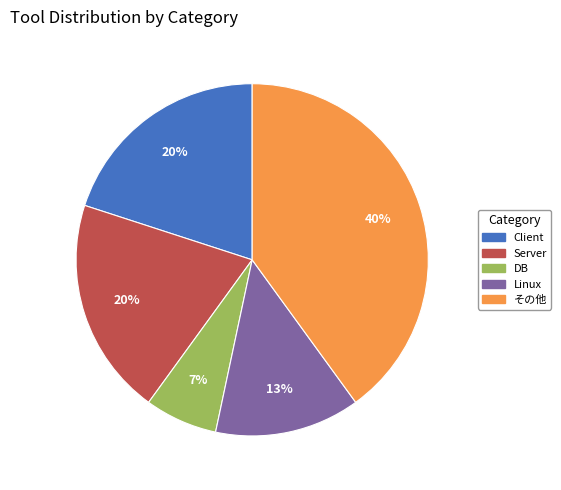

Count the number of slices in the pie.

5